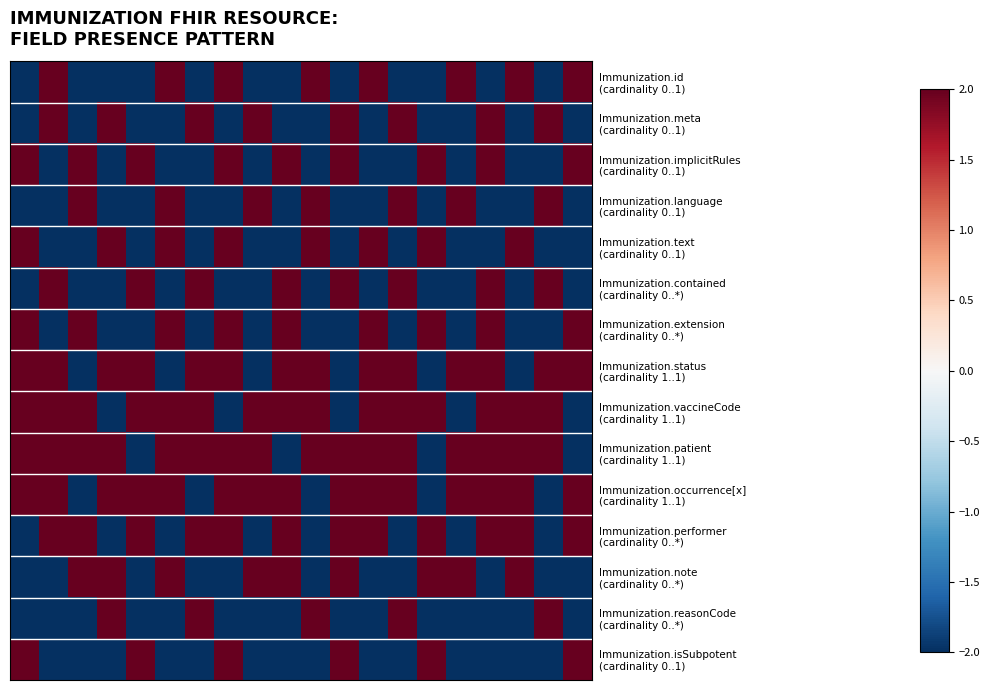

Count the number of data series in this chart.

15